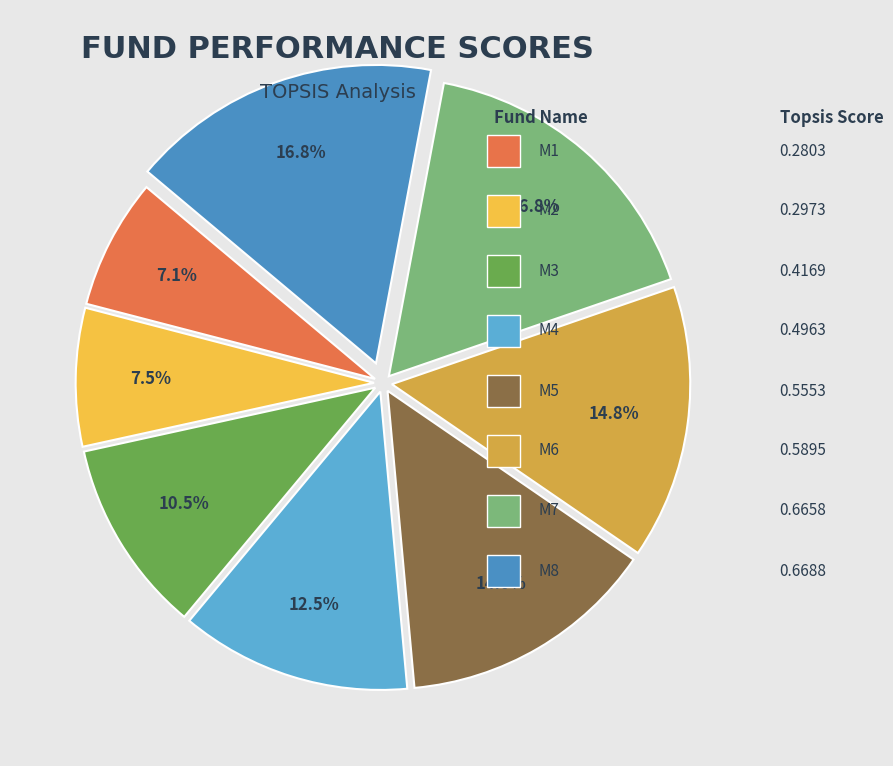

How many segments does this pie chart have?

8